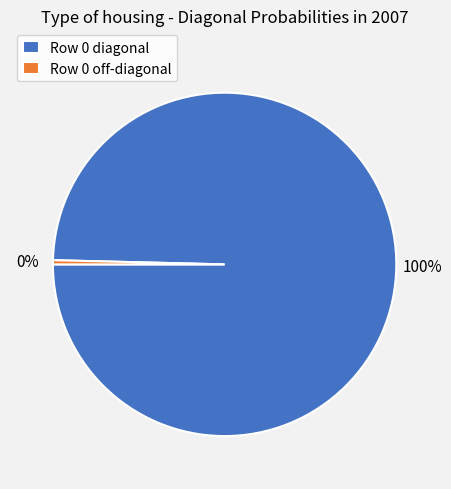

What percentage is the Row 0 diagonal slice, to the nearest percent?

100%